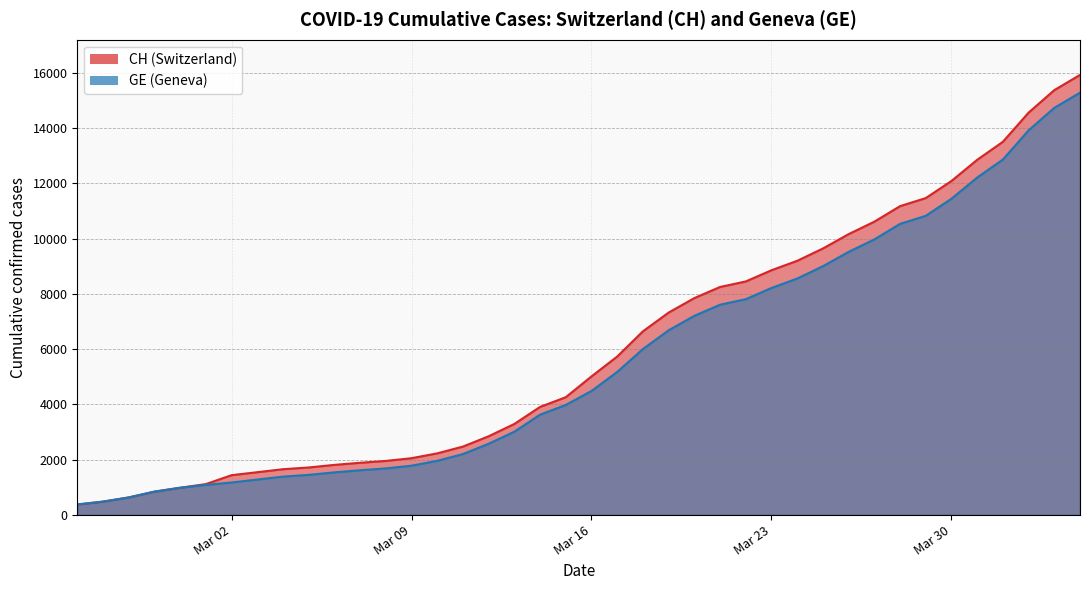

What is the difference between the GE values at 2020-03-27 and 2020-03-28?

562